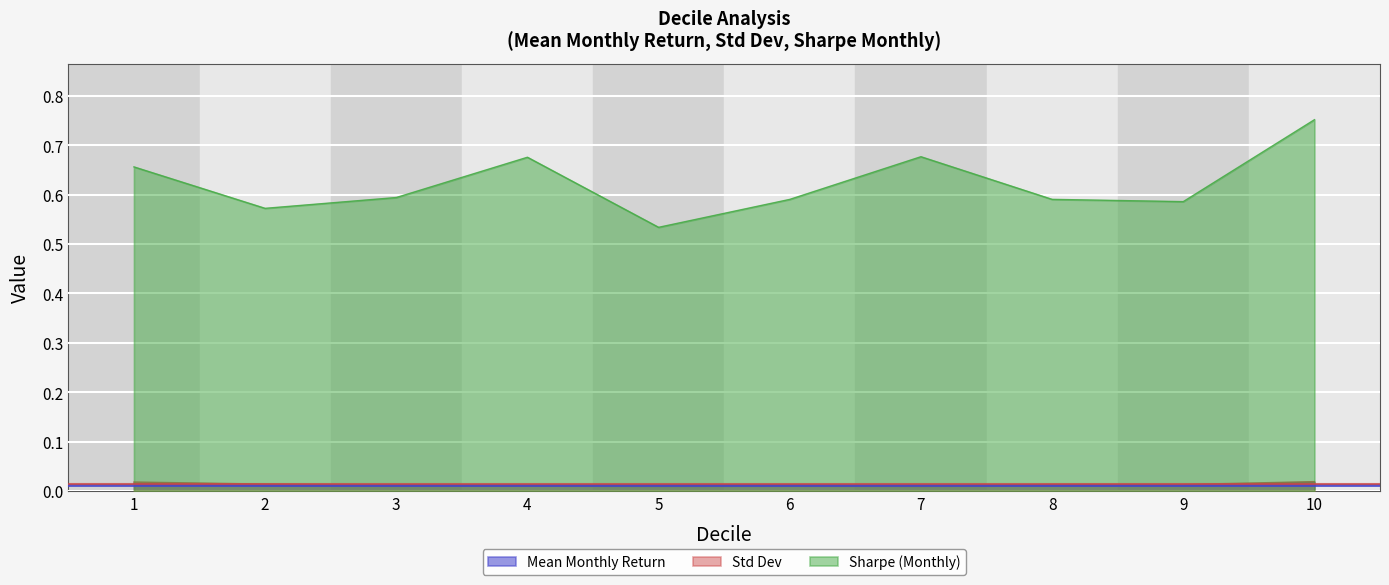

Reading left to right, list all the values displayed in this chart.

Mean Monthly Return: 0.0	0.0	0.0	0.0	0.0	0.0	0.0	0.0	0.0	0.0
Std Dev: 0.0	0.0	0.0	0.0	0.0	0.0	0.0	0.0	0.0	0.0
Sharpe (Monthly): 0.7	0.6	0.6	0.7	0.5	0.6	0.7	0.6	0.6	0.8